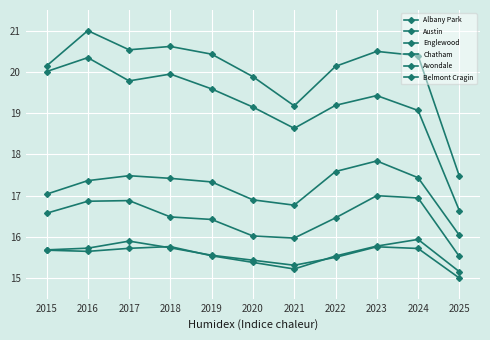

Which series has the largest total across all categories?

Austin